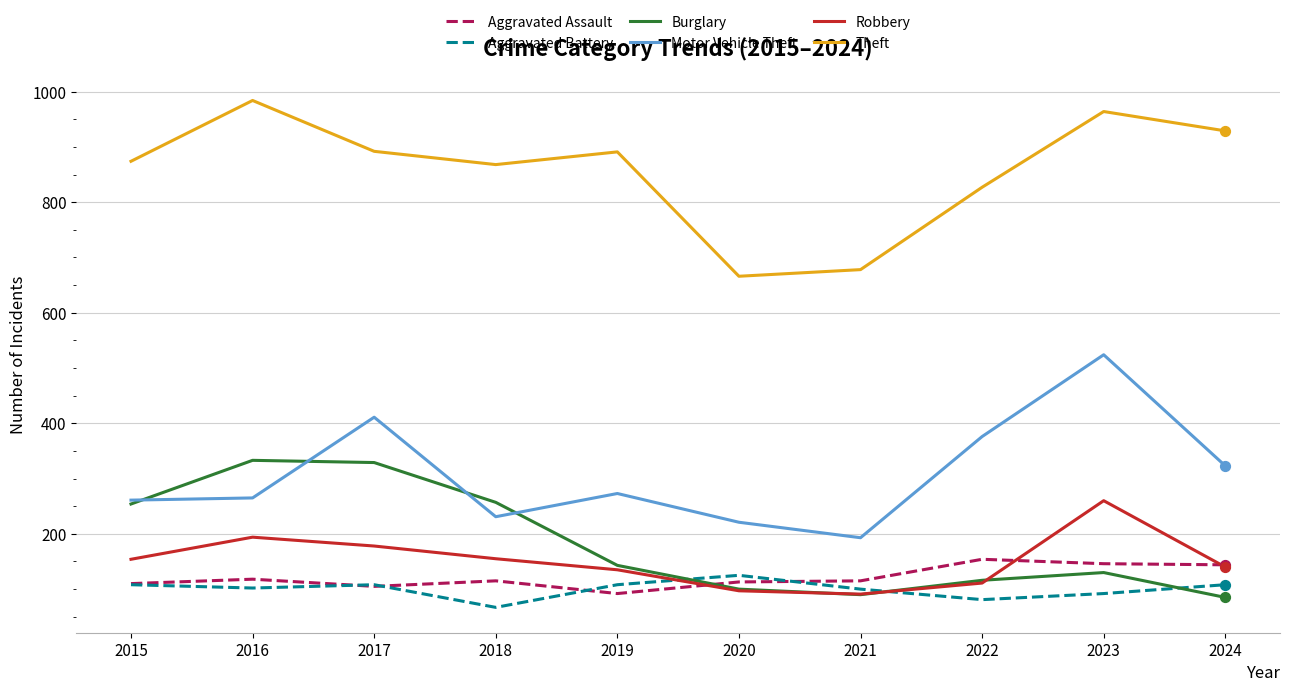

What is the total value across all series at 2019?

1642